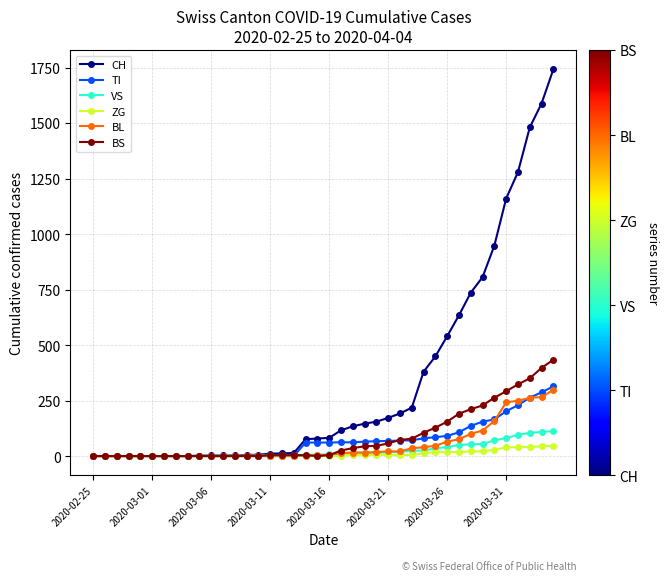

Which series has the widest spread of values?

CH